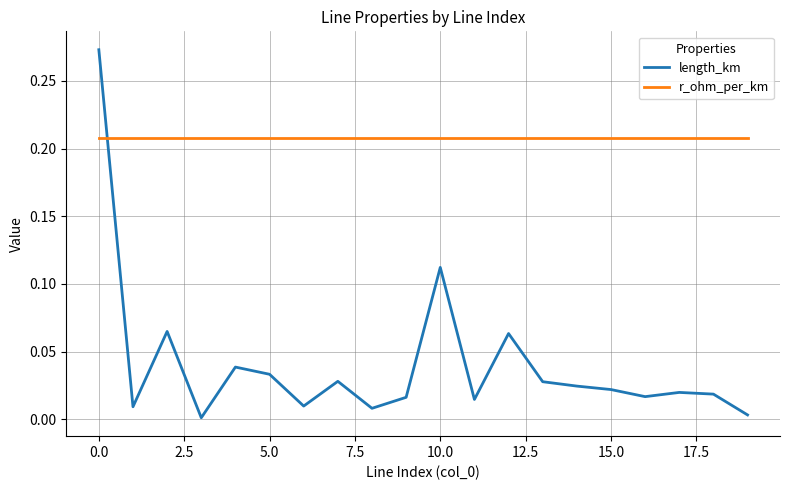

After their last crossing, which series has the higher values: r_ohm_per_km or length_km?

r_ohm_per_km